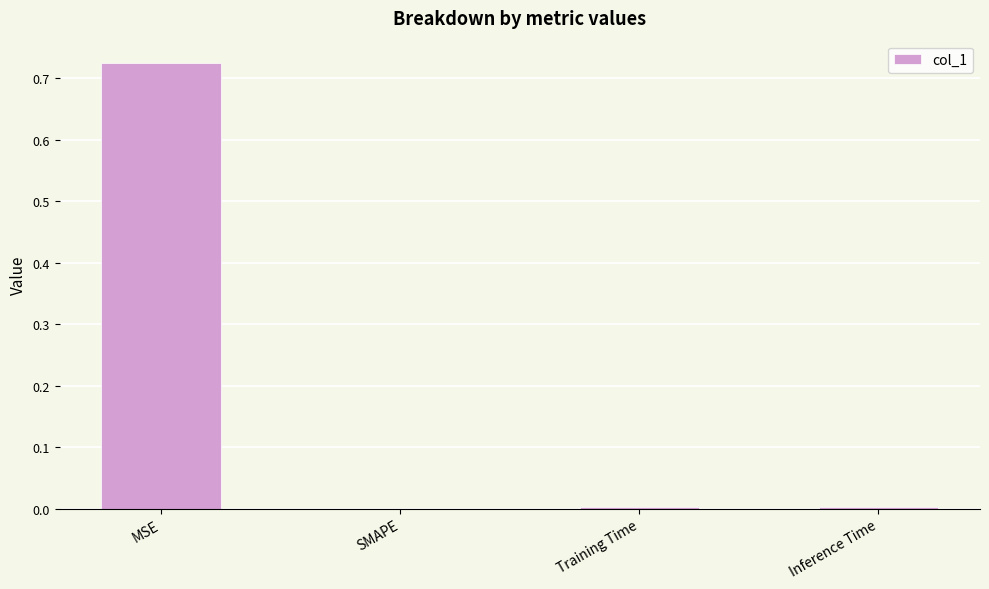

Which has a higher value, MSE or Inference Time?

MSE